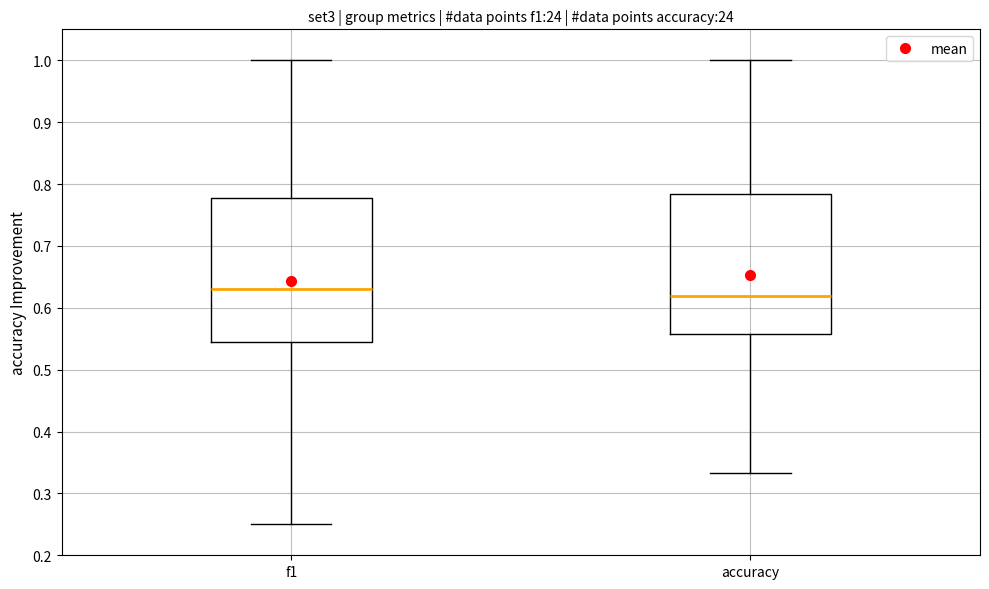

Reading left to right, read every box against the y-axis: the position of its median line, the range the box covers, and the ends of its whiskers. The values are not printed on the chart, so give them approximately, as read against the axis.

f1: median 0.63, box 0.55 to 0.78, whiskers 0.25 to 1.00
accuracy: median 0.62, box 0.56 to 0.78, whiskers 0.33 to 1.00